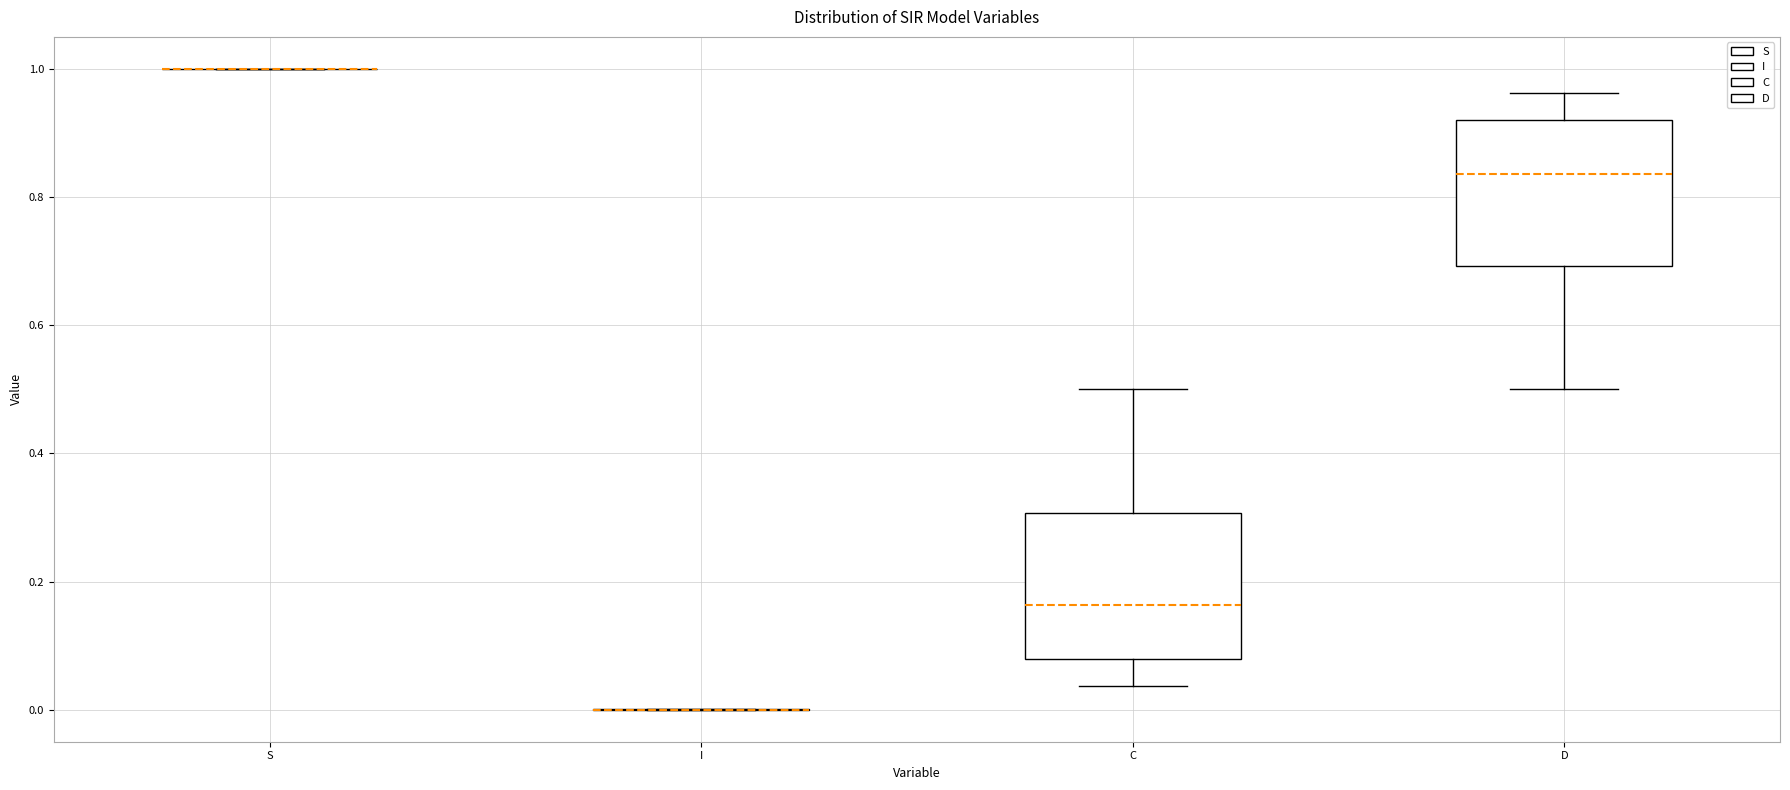

Reading left to right, read every box against the y-axis: the position of its median line, the range the box covers, and the ends of its whiskers. The values are not printed on the chart, so give them approximately, as read against the axis.

S: box collapsed to a line at 1.00, whiskers 1.00 to 1.00
I: box collapsed to a line at 0.00, whiskers 0.00 to 0.00
C: median 0.16, box 0.08 to 0.30, whiskers 0.04 to 0.50
D: median 0.84, box 0.70 to 0.92, whiskers 0.50 to 0.96